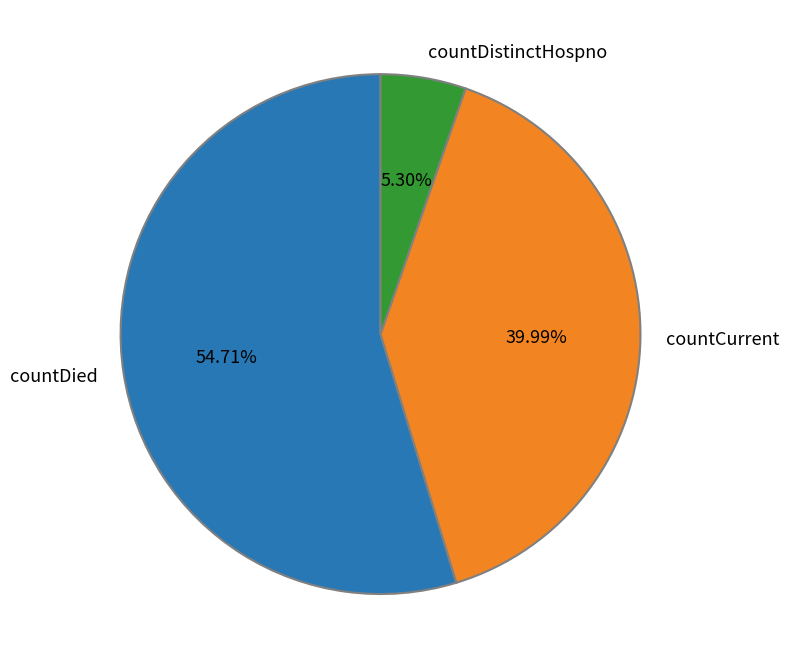

What percentage is the countDied slice, to the nearest percent?

55%